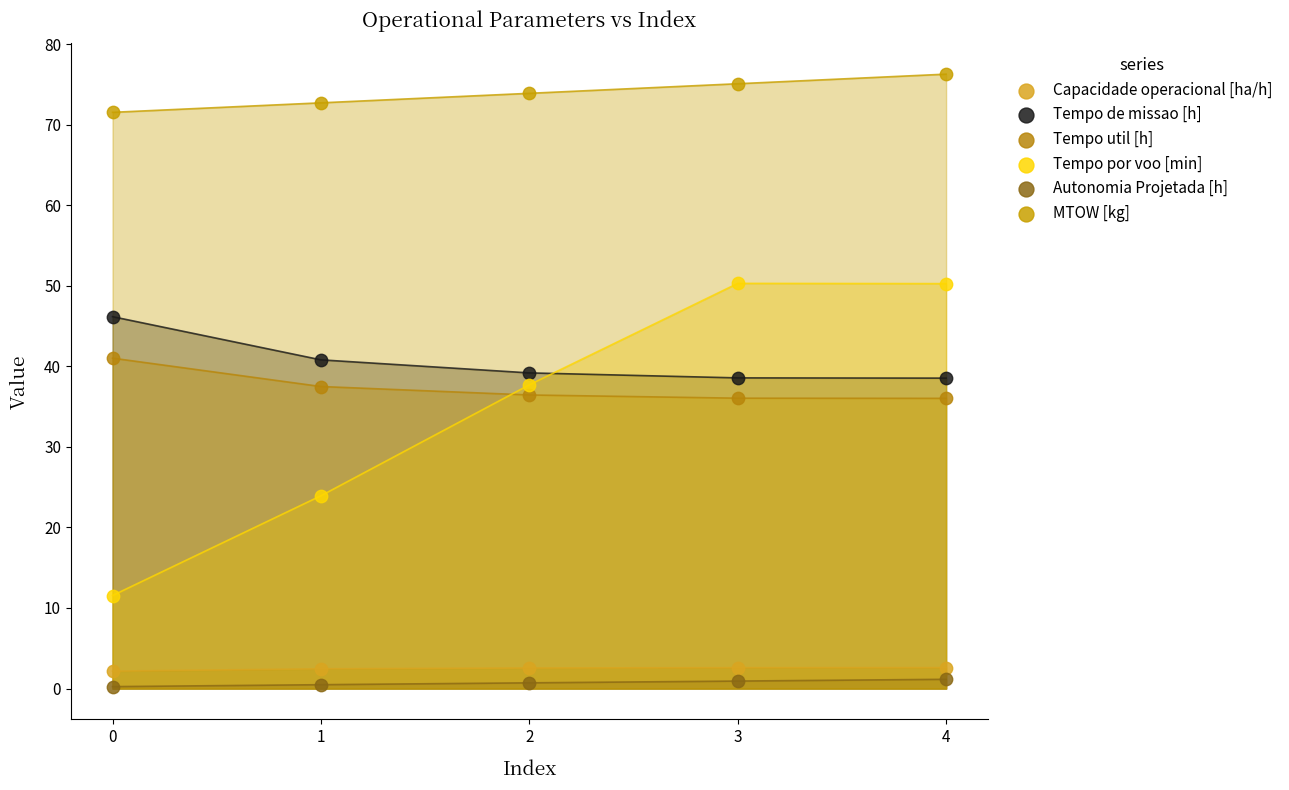

Which series has the widest spread of Y values?

Tempo por voo [min]